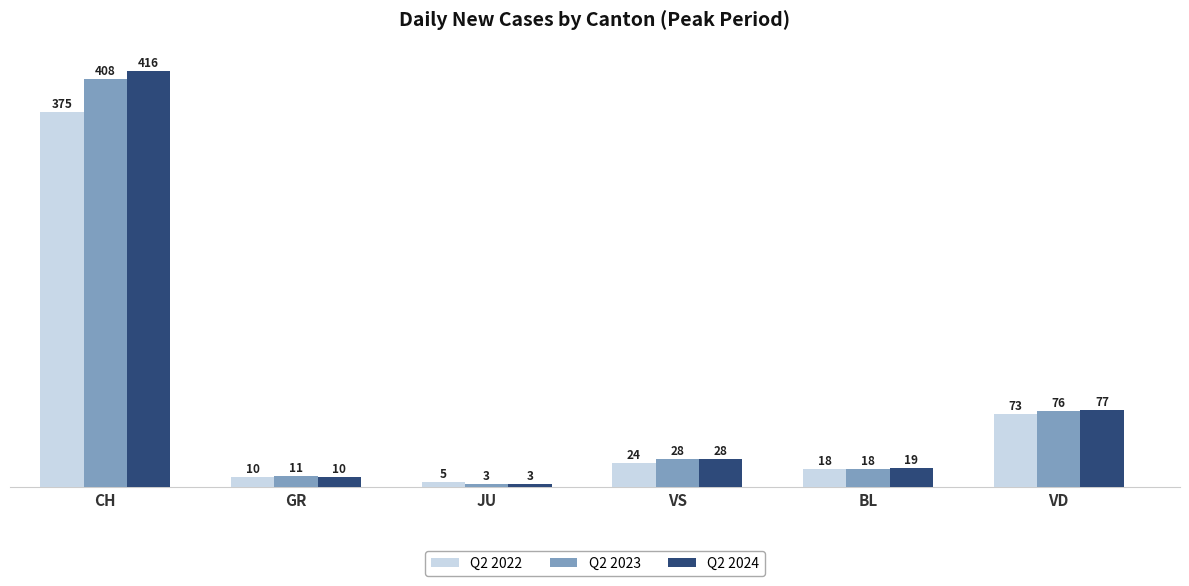

Reading left to right, list all the values displayed in this chart.

Q2 2022: CH=375	GR=10	JU=5	VS=24	BL=18	VD=73
Q2 2023: CH=408	GR=11	JU=3	VS=28	BL=18	VD=76
Q2 2024: CH=416	GR=10	JU=3	VS=28	BL=19	VD=77